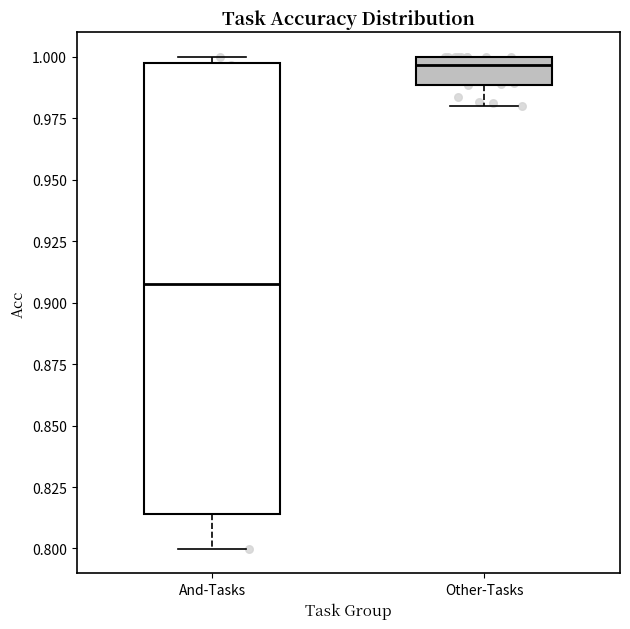

Where is the lower edge of the box for Other-Tasks on the y-axis? The values are not printed on the chart, so give them approximately, as read against the axis.

0.990